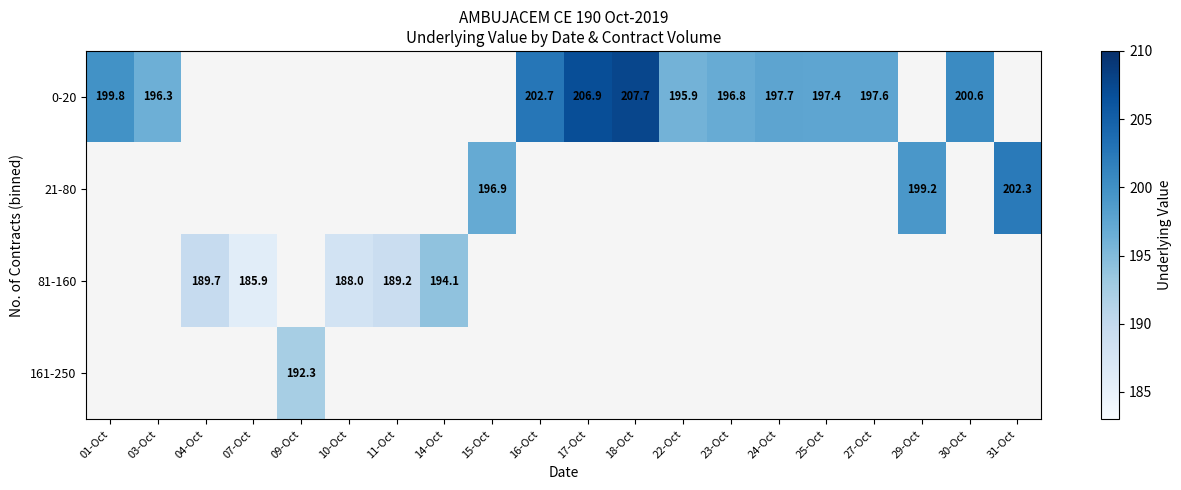

Which series has the widest spread of values?

0-20